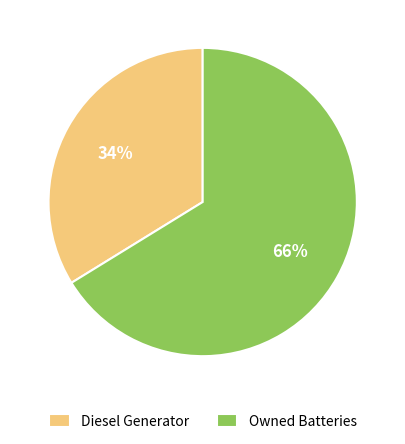

To the nearest percent, what is the difference between the largest and smallest slice percentages?

32%